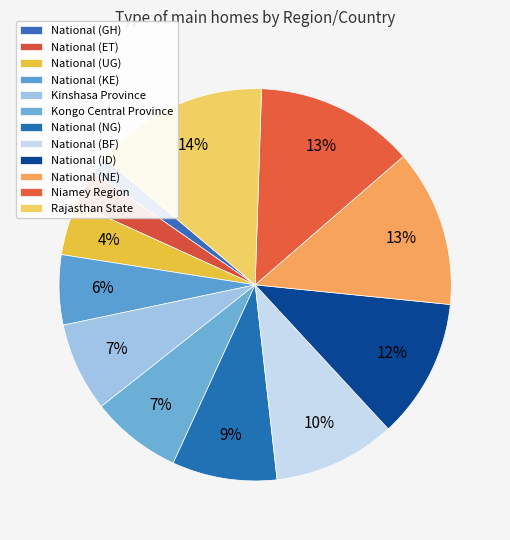

Which slice is the largest?

Rajasthan State